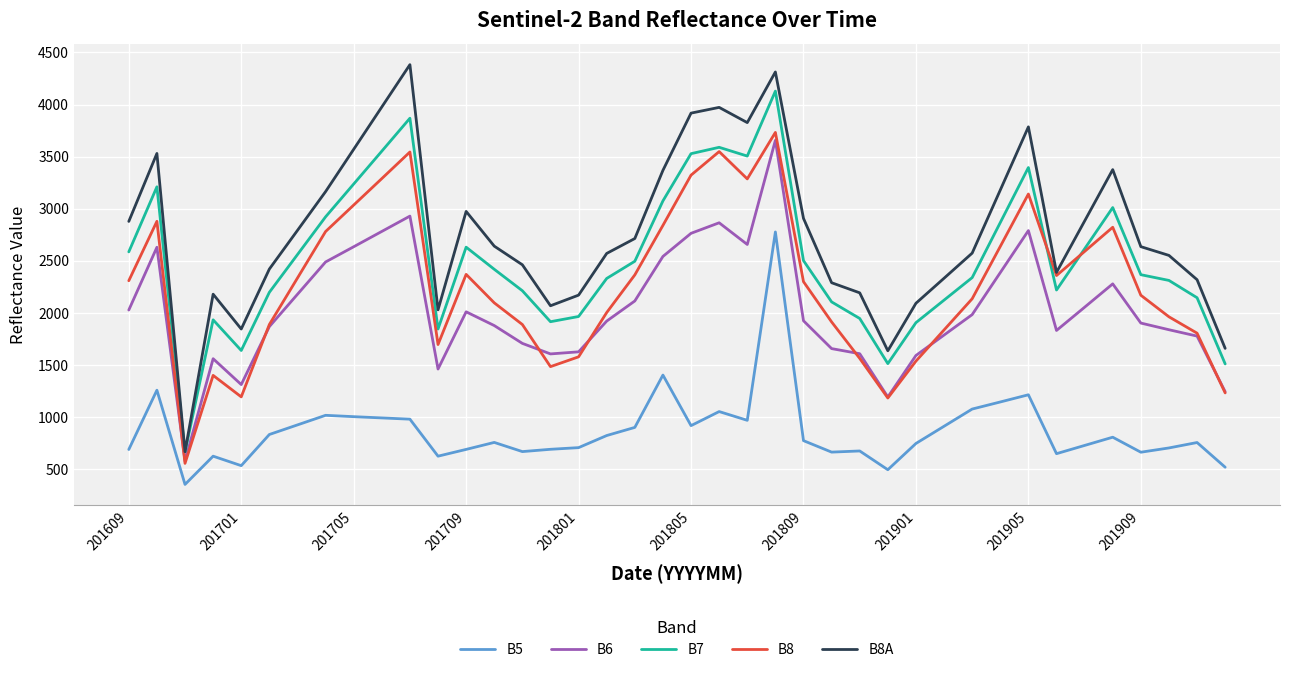

Which series has the largest range (max minus min)?

B8A